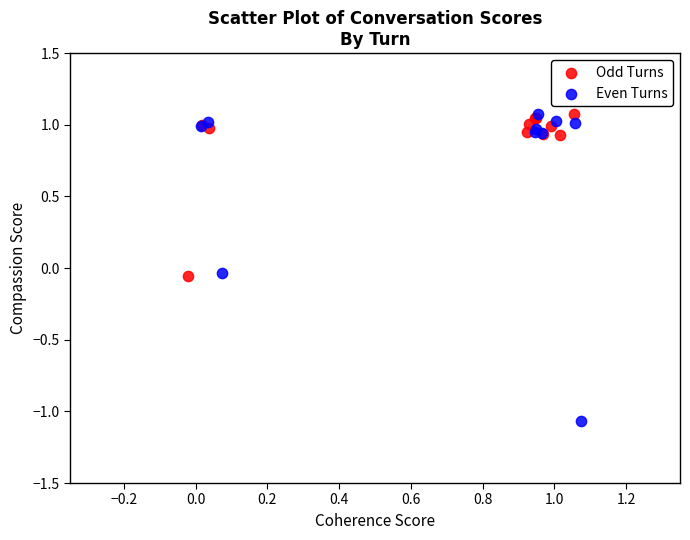

What are all the series names shown in the legend?

Odd Turns, Even Turns